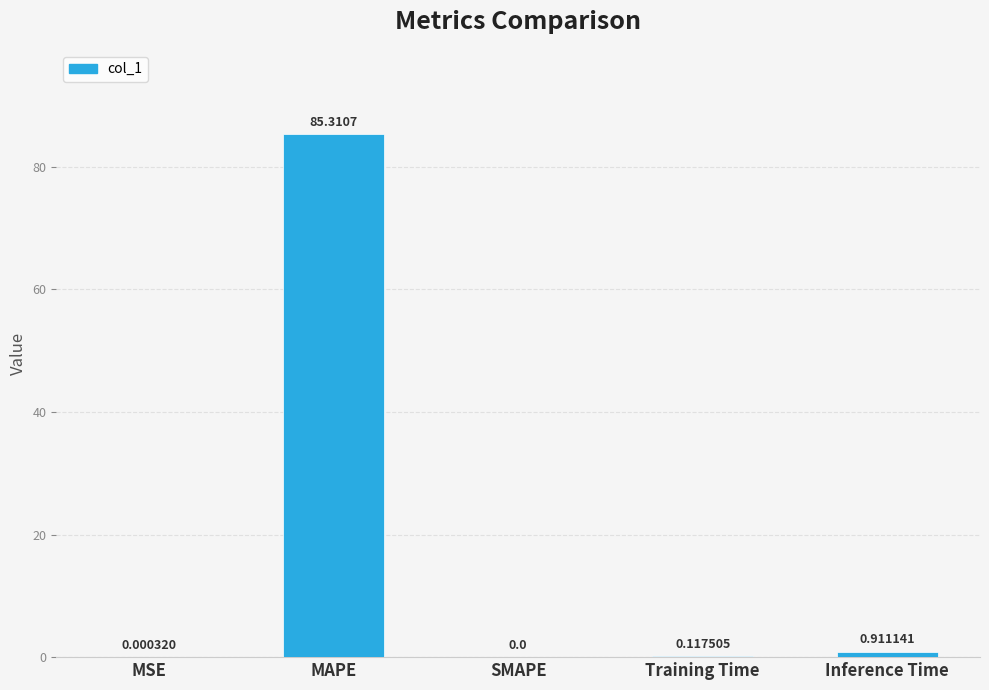

What is the average value?

17.3